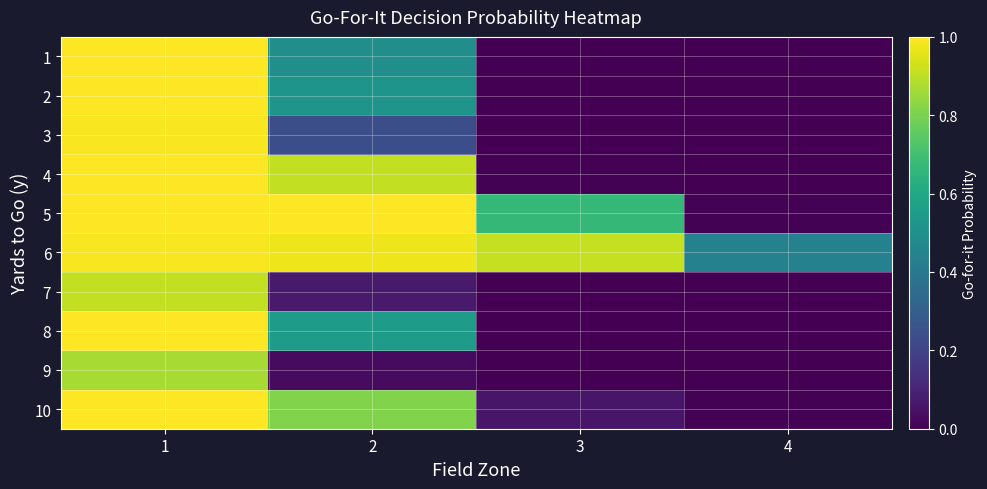

At 2, list the series in order from smallest to largest.

9, 7, 3, 1, 2, 8, 10, 4, 6, 5